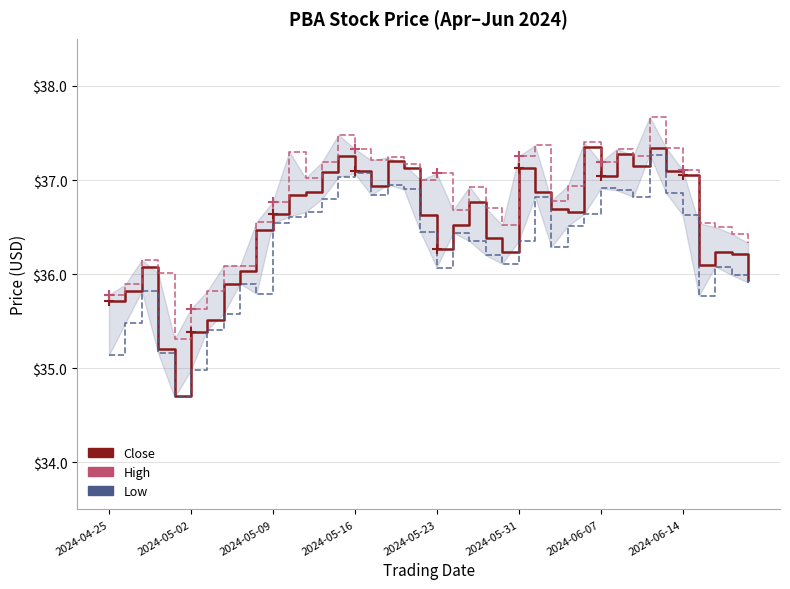

What is the minimum value shown in the chart?

34.7